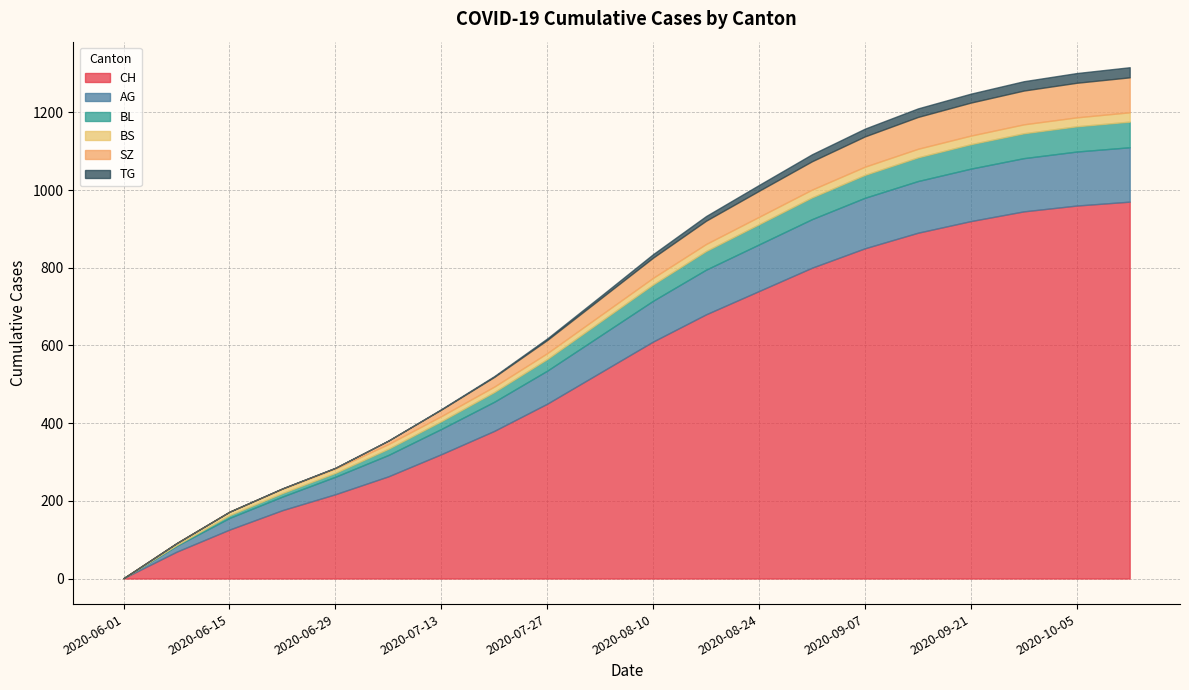

At which category is the sum across all series the highest?

2020-10-12